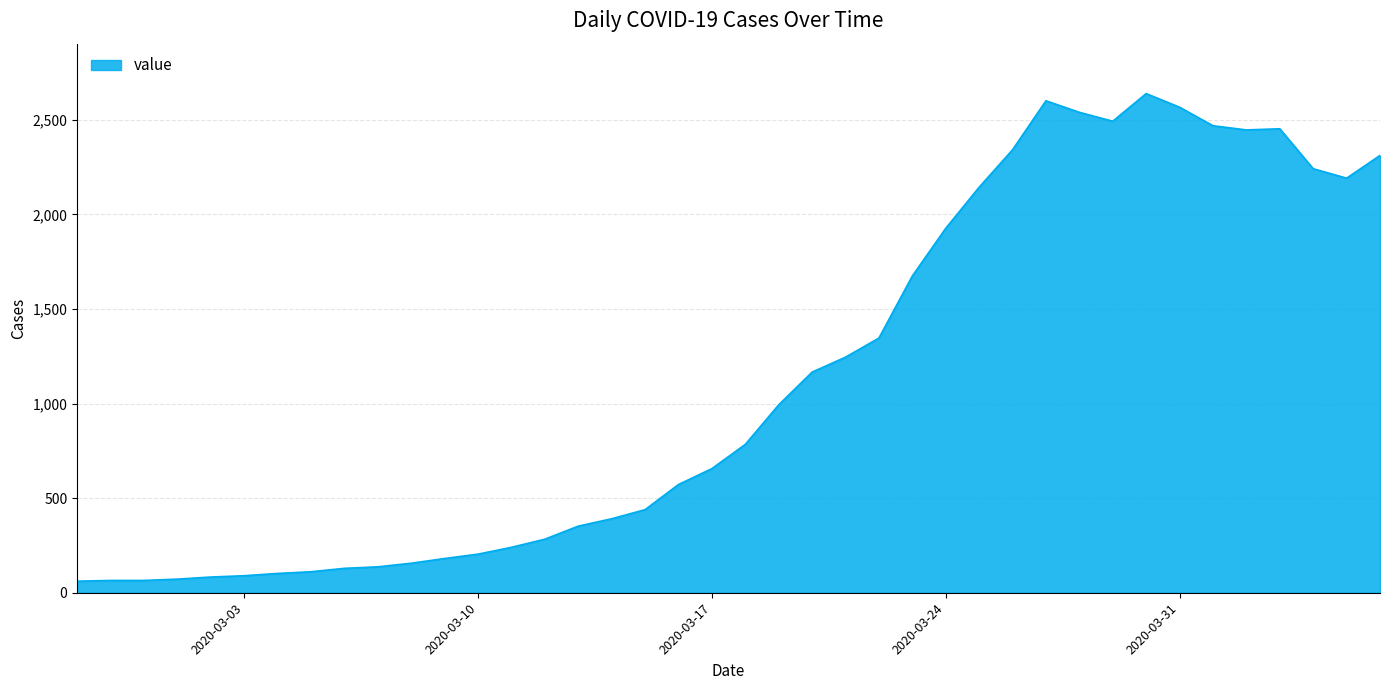

What is the greatest value displayed?

2638